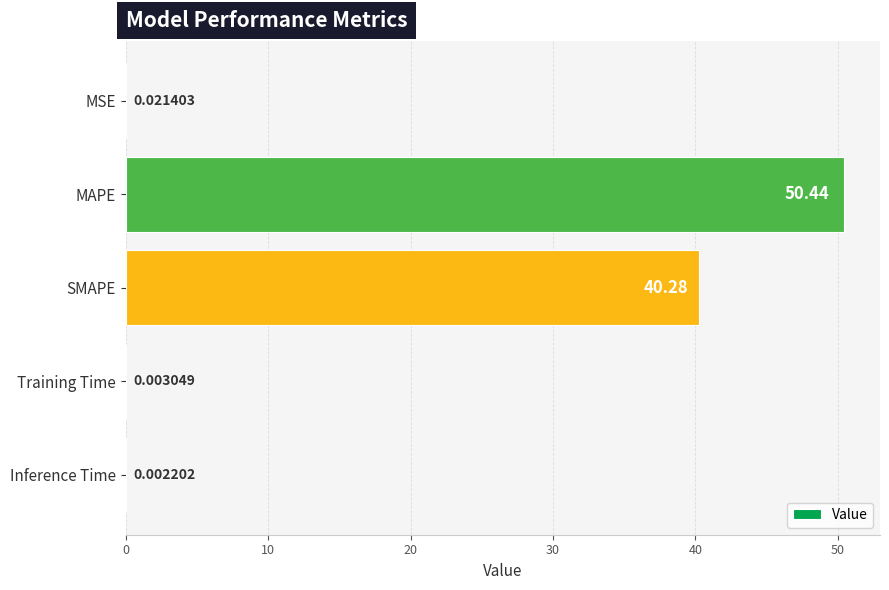

At which label is the value closest to 25?

SMAPE